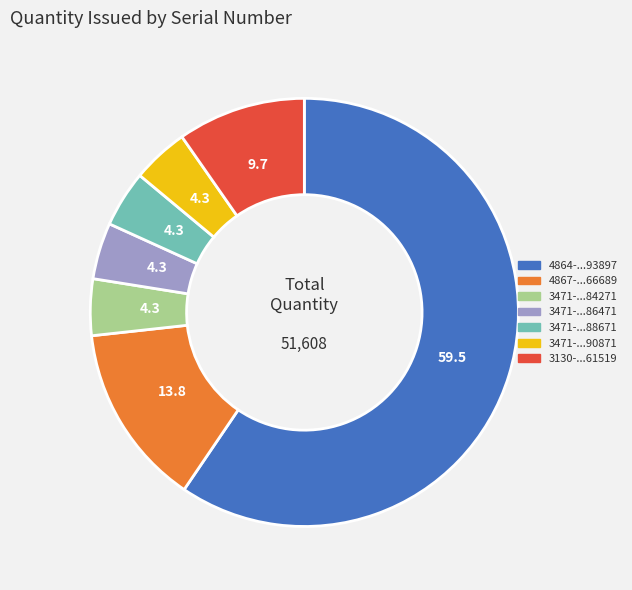

Does any single category account for the majority?

Yes